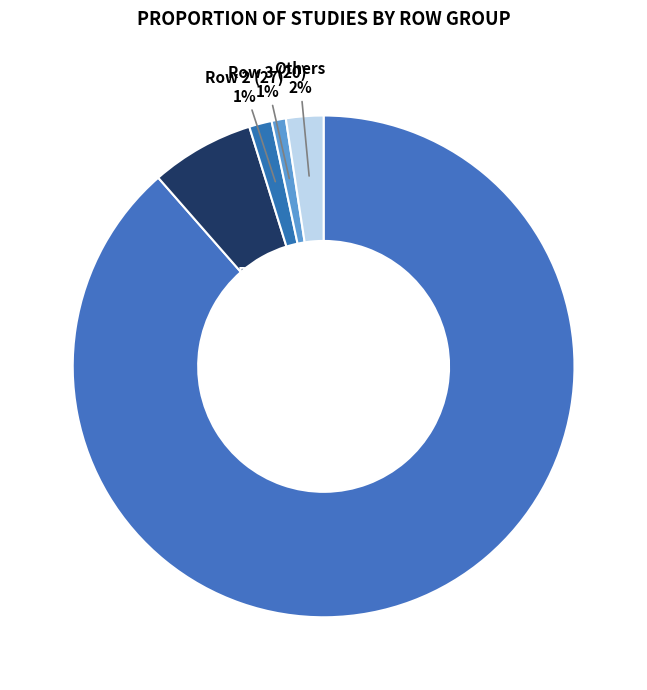

Which category accounts for the majority?

Row 0 (205)